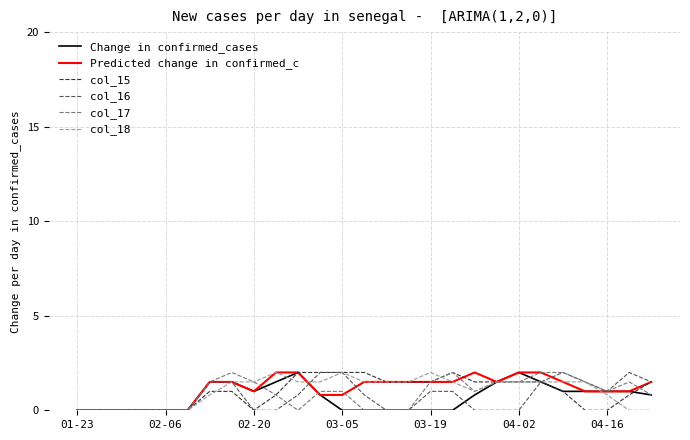

What is the maximum value for col_15?

2.0